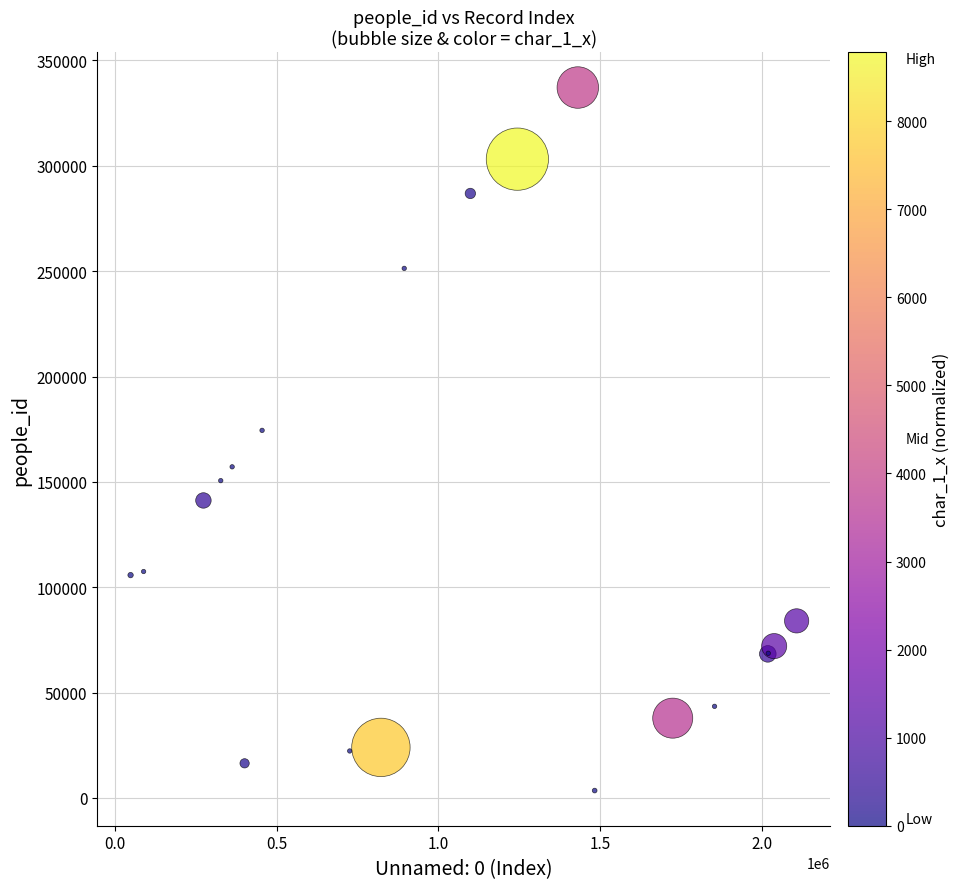

What Y value in the scatter plot is closest to 170316?

174429